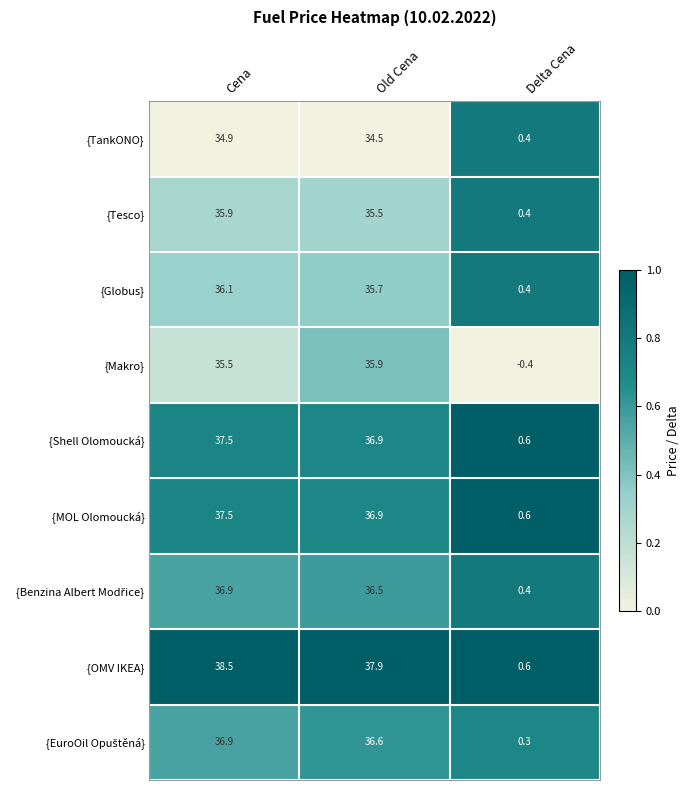

At how many categories does at least one series exceed 0?

3